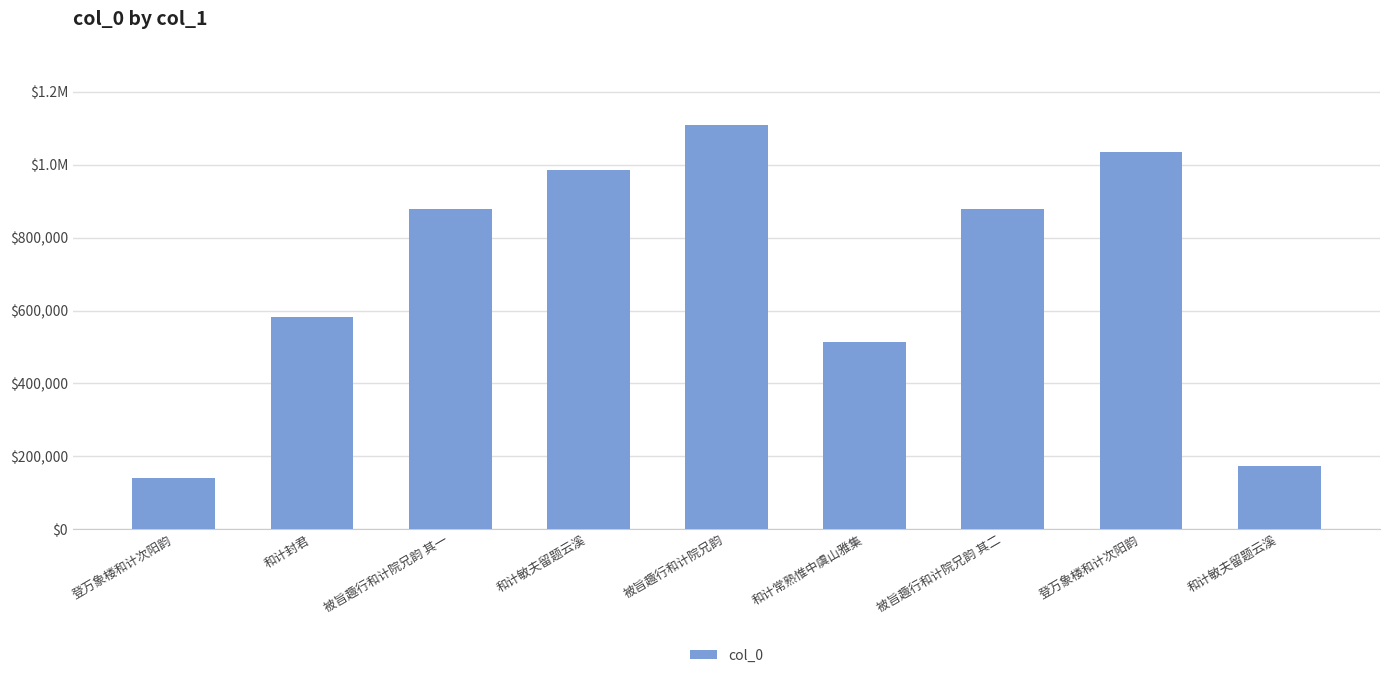

Reading left to right, extract all data points from this chart.

140050	583610	877678	984617	1108675	512985	877679	1035118	174494